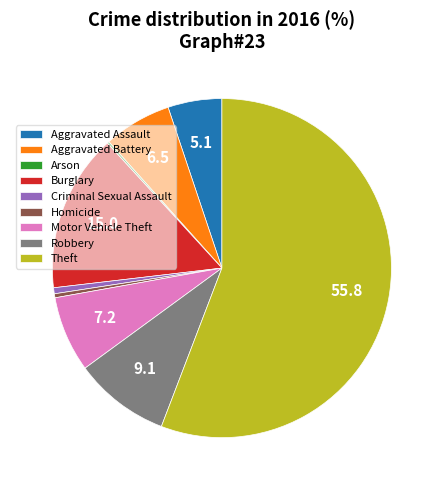

Is the sum of Theft and Aggravated Battery greater than half?

Yes